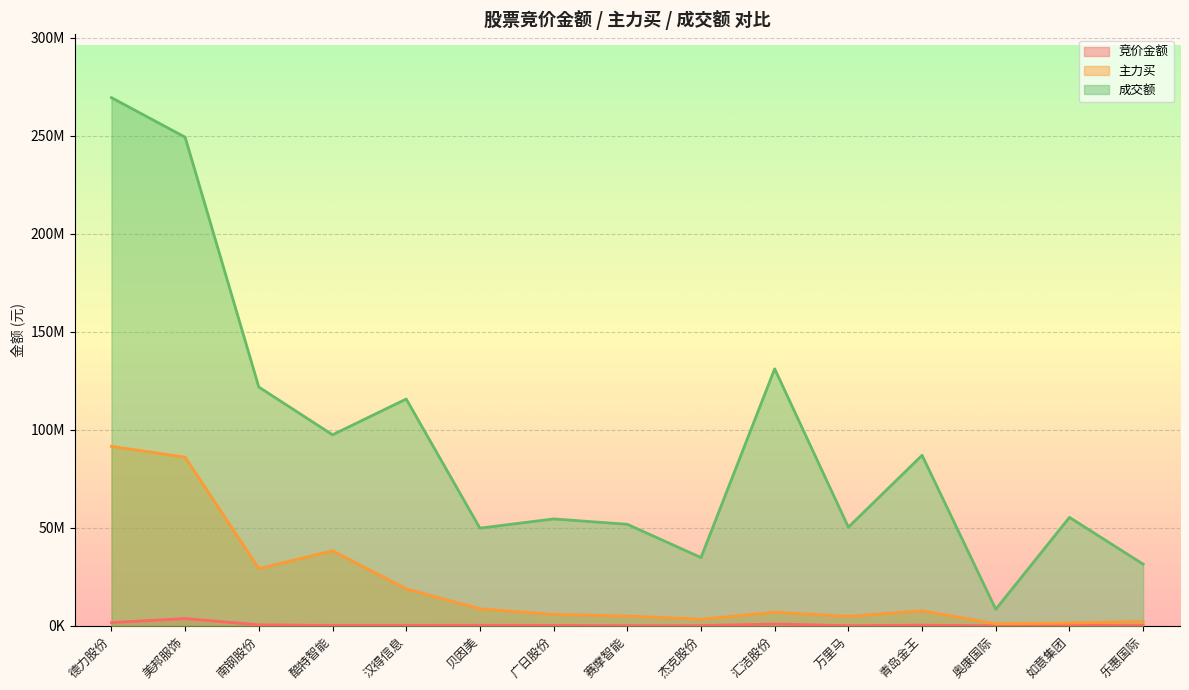

At which label does 竞价金额 first exceed 154206?

德力股份